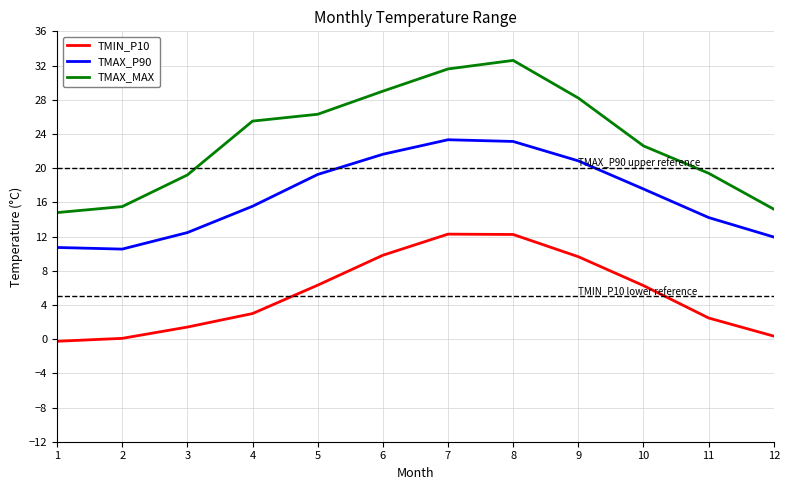

The value of TMAX_MAX at 2 is 27.2. True or false?

False